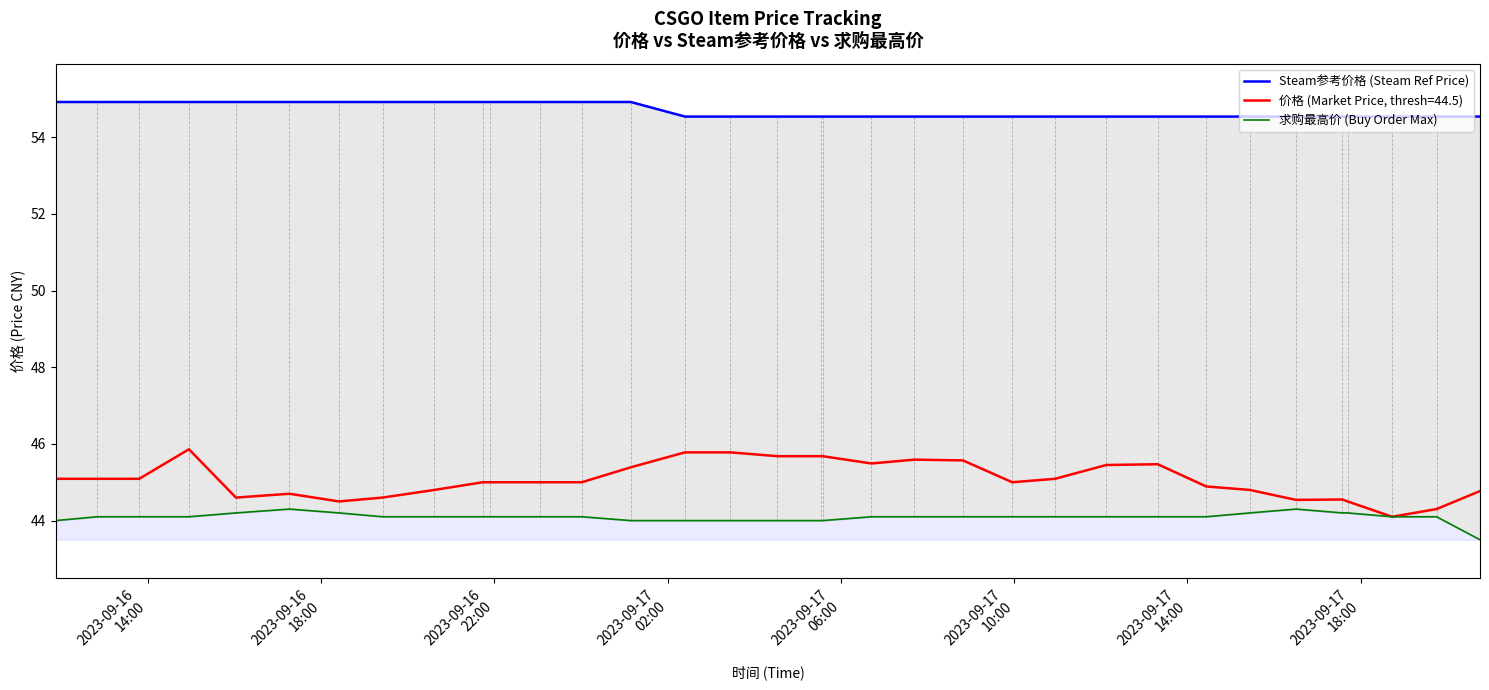

What is the minimum value for 价格 (Market Price, thresh=44.5)?

44.1